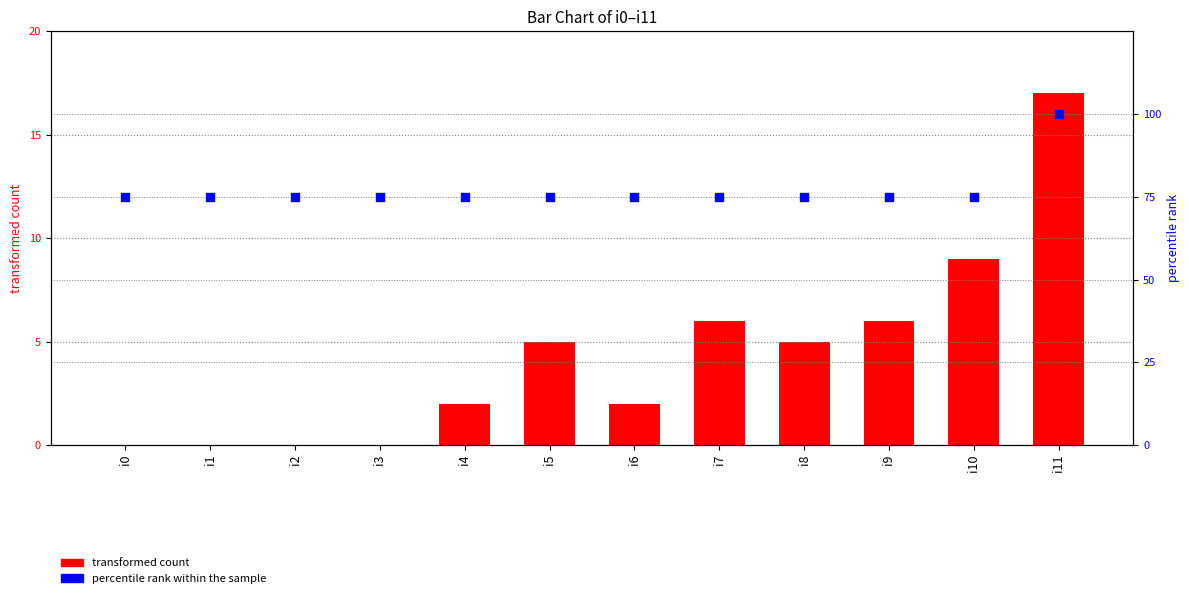

What are all the series names shown in the legend?

transformed count, percentile rank within the sample